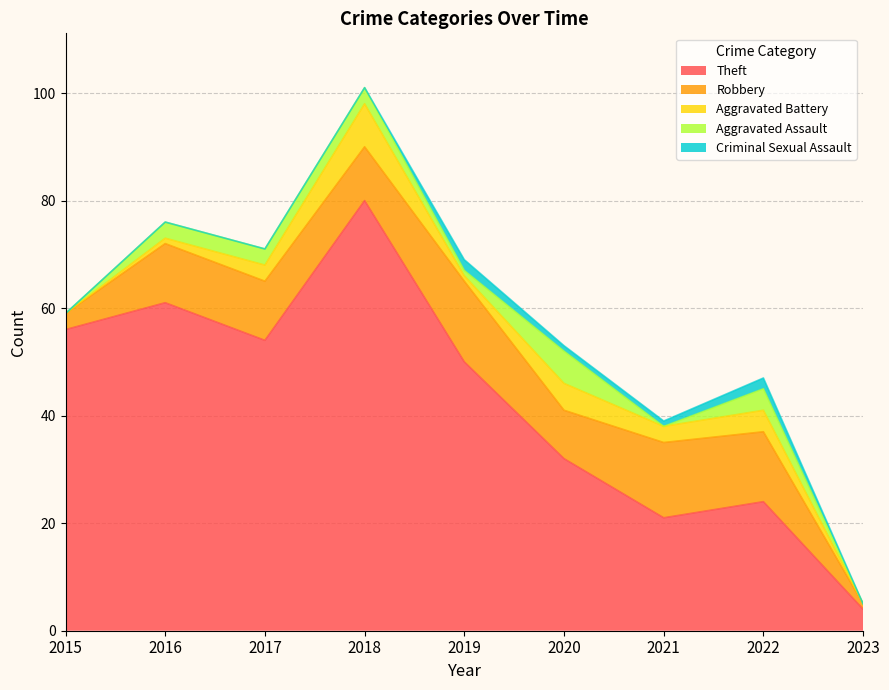

List the labels in order of Criminal Sexual Assault value, smallest first.

2015, 2016, 2017, 2018, 2023, 2020, 2021, 2019, 2022